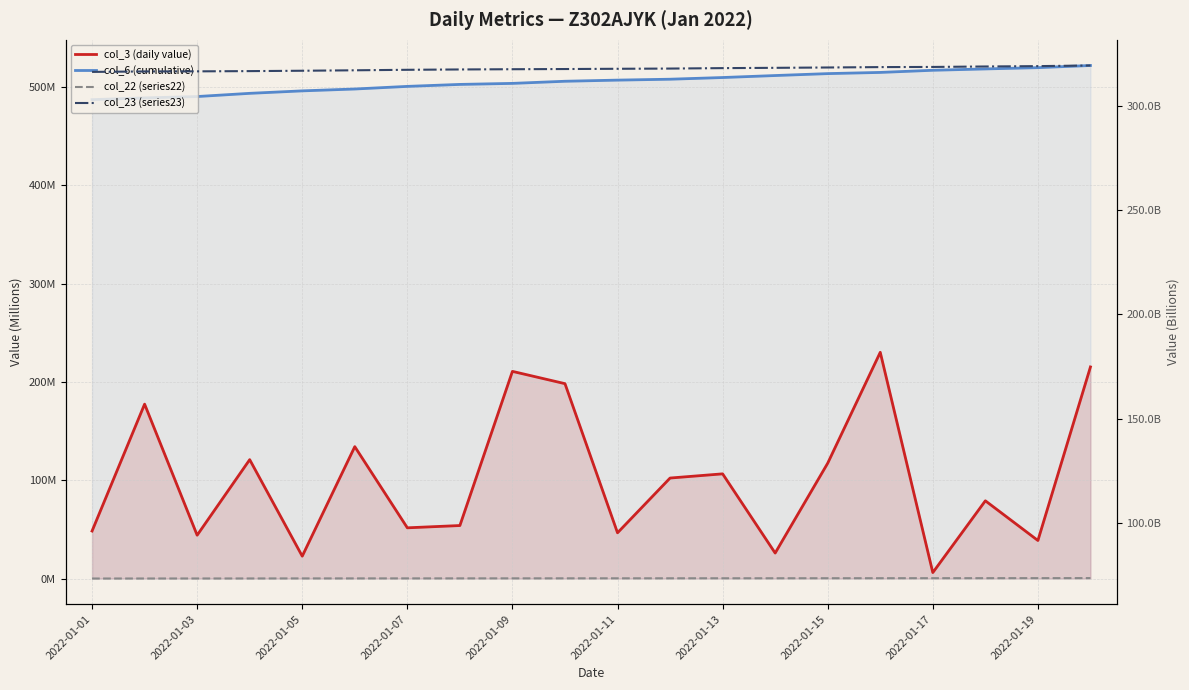

What is the average value of the col_6 (cumulative) series?

505.3